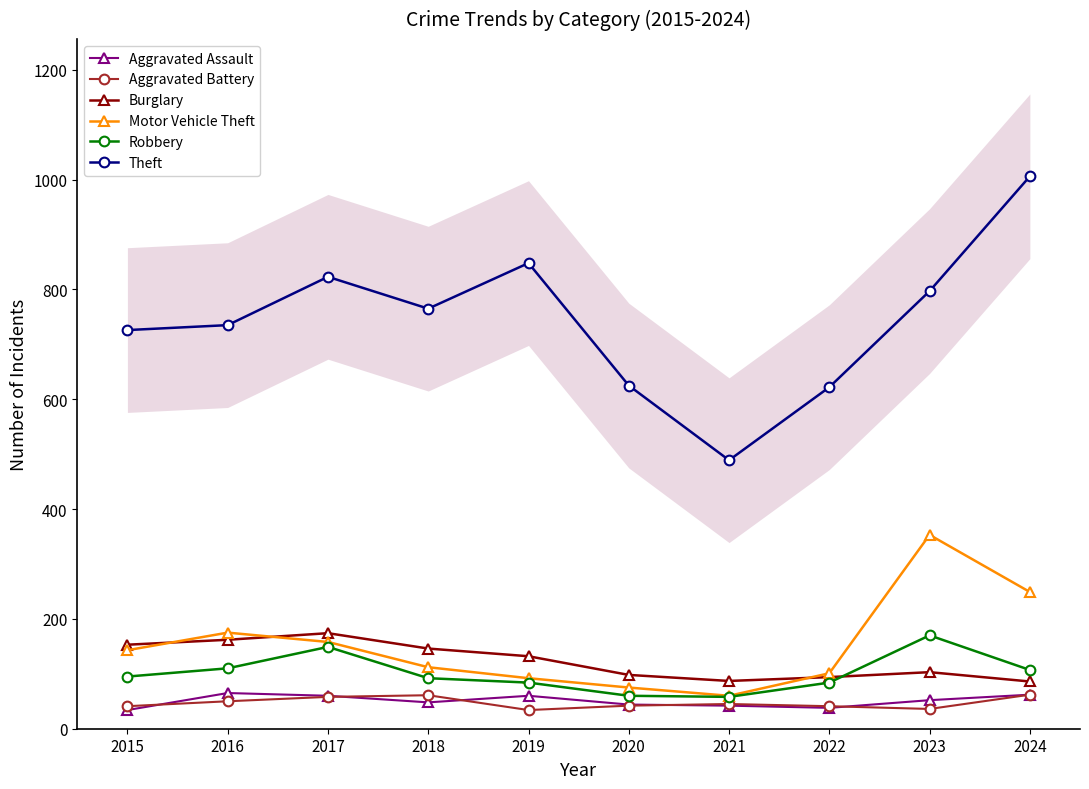

Where is Motor Vehicle Theft nearest to the value 206?

2016